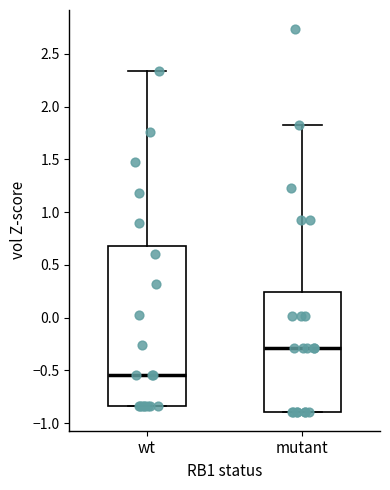

Reading left to right, transcribe this box plot: for each box, give where its median line is, the range the box spans, and where its two whiskers end, as read against the y-axis. The values are not printed on the chart, so give them approximately, as read against the axis.

wt: median -0.55, box -0.85 to 0.70, whiskers -0.85 to 2.35
mutant: median -0.30, box -0.90 to 0.25, whiskers -0.90 to 1.85